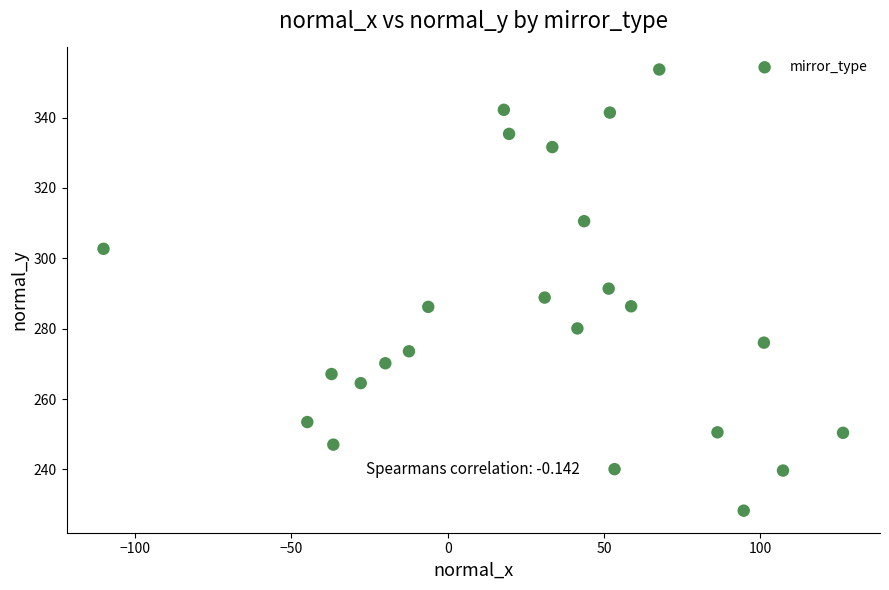

What is the range of X values (max minus min)?

236.4